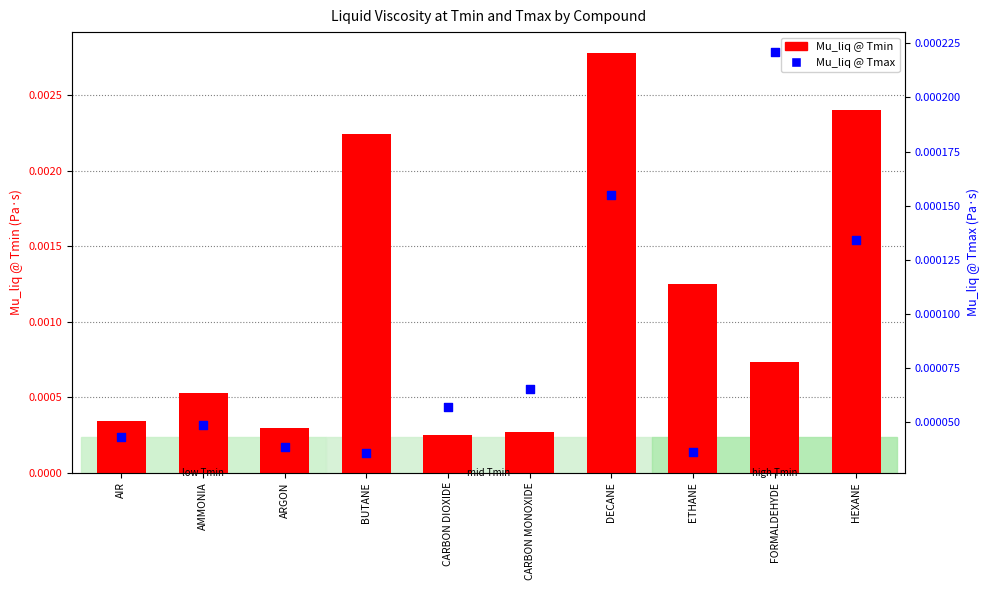

At how many categories does at least one series exceed 0?

10